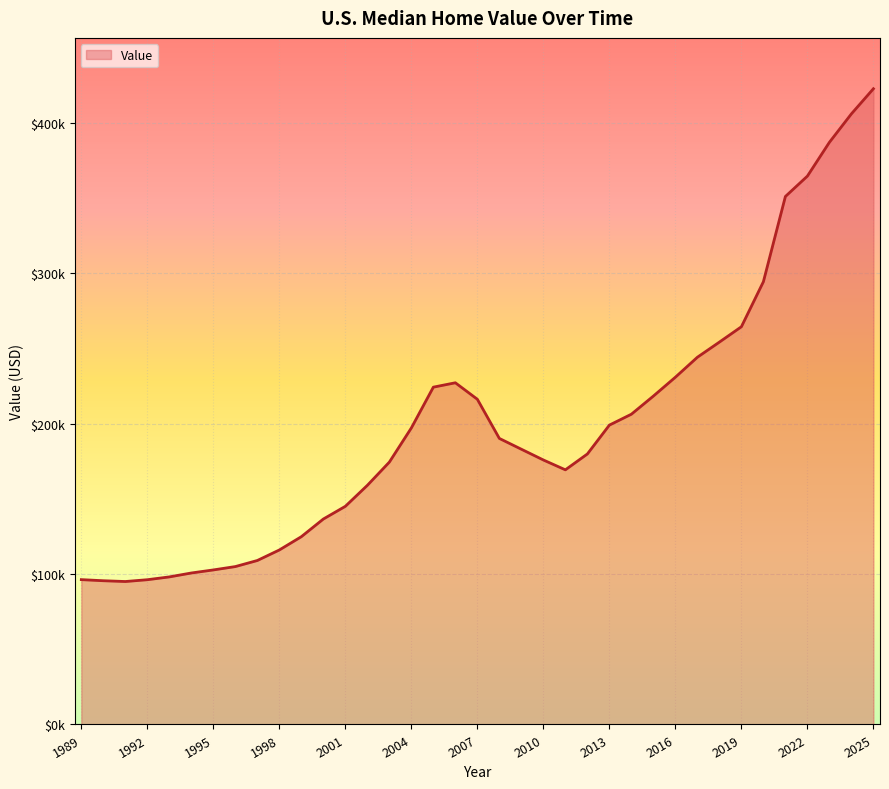

List the labels in order of value, largest first.

2025, 2024, 2023, 2022, 2021, 2020, 2019, 2018, 2017, 2016, 2006, 2005, 2015, 2007, 2014, 2013, 2004, 2008, 2009, 2012, 2010, 2003, 2011, 2002, 2001, 2000, 1999, 1998, 1997, 1996, 1995, 1994, 1993, 1989, 1992, 1990, 1991